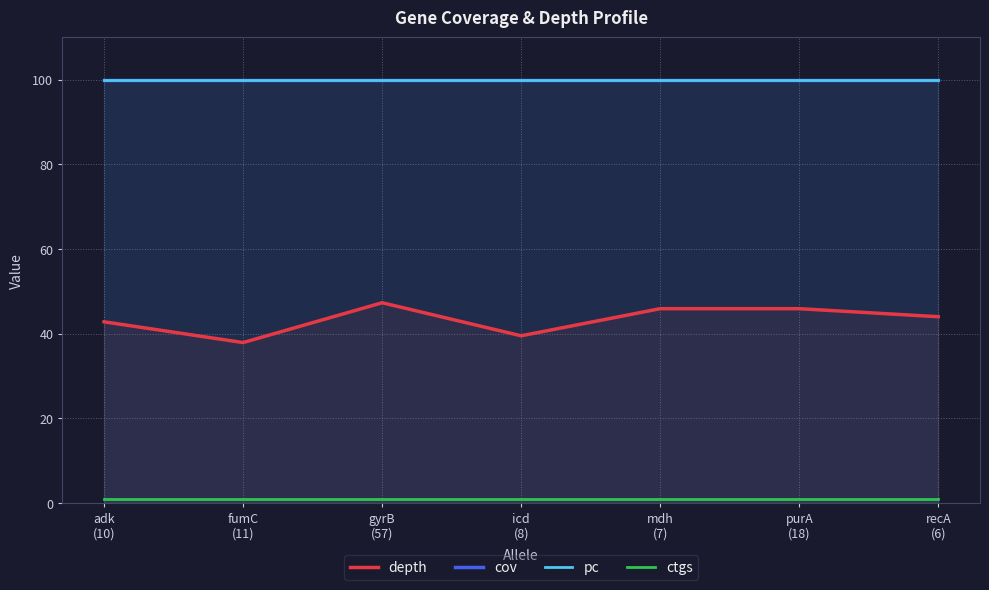

What is the spread (max minus min) of values at mdh
(7)?

99.0